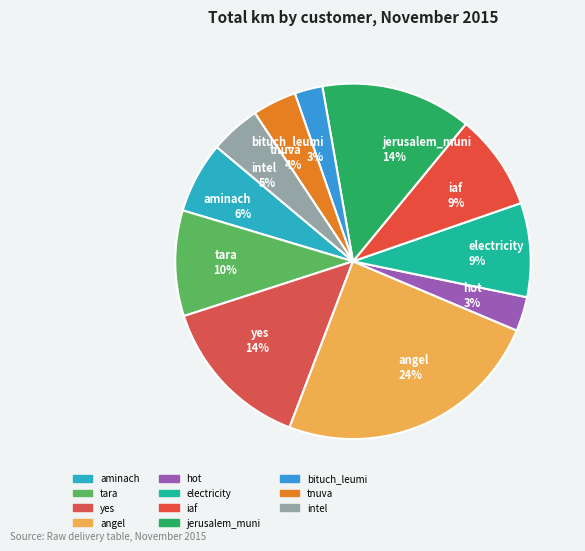

Between angel and electricity, which is larger?

angel